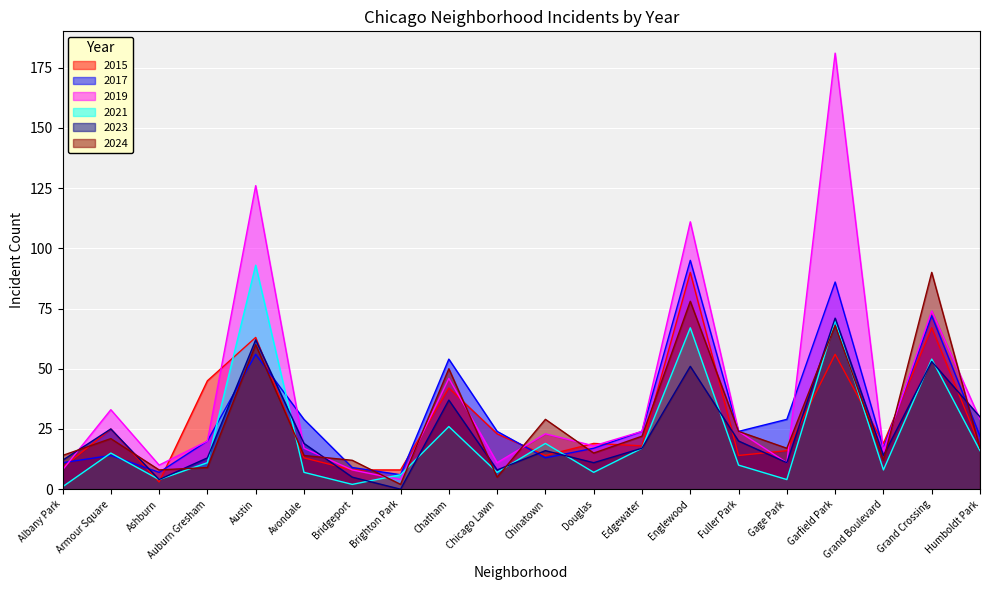

How many lines are shown in the chart?

6